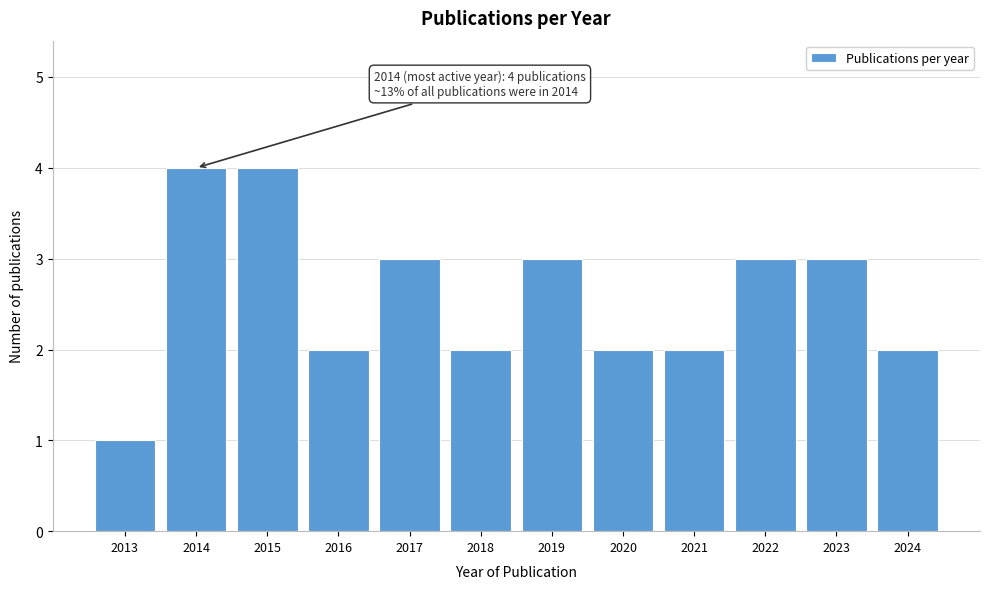

Reading right to left, transcribe all the data shown in this chart.

2024=2	2023=3	2022=3	2021=2	2020=2	2019=3	2018=2	2017=3	2016=2	2015=4	2014=4	2013=1